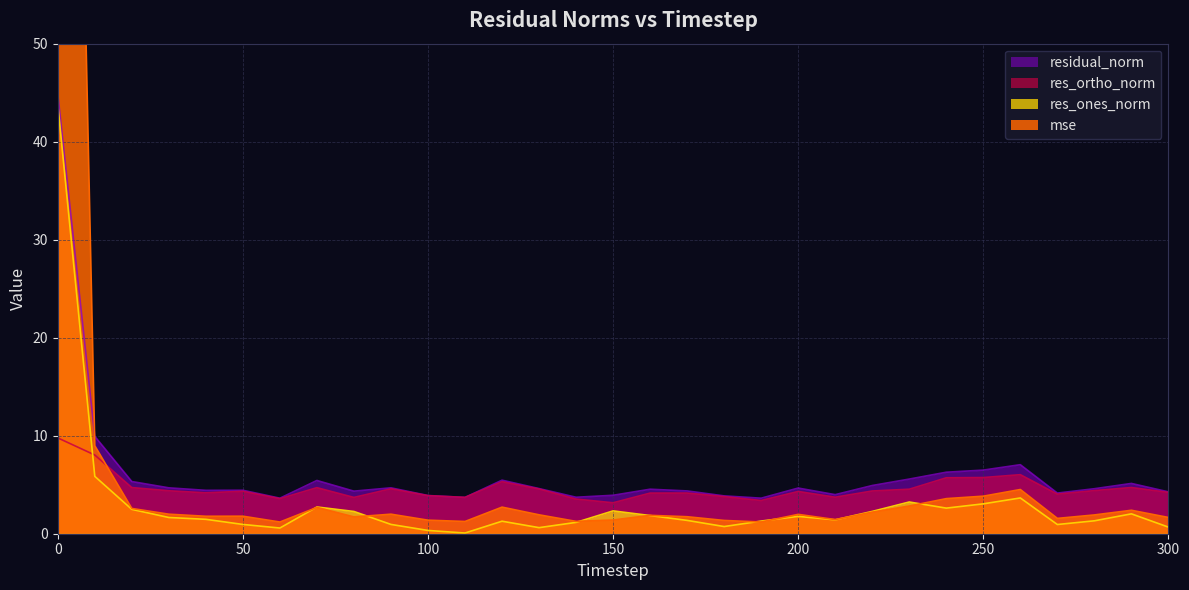

Which series changed the most between 0 and 60?

mse